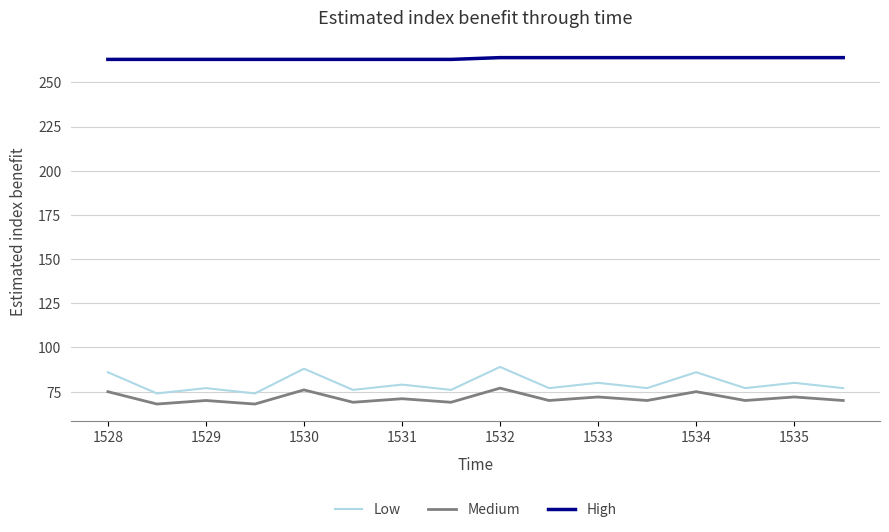

What is the smallest value displayed?

68